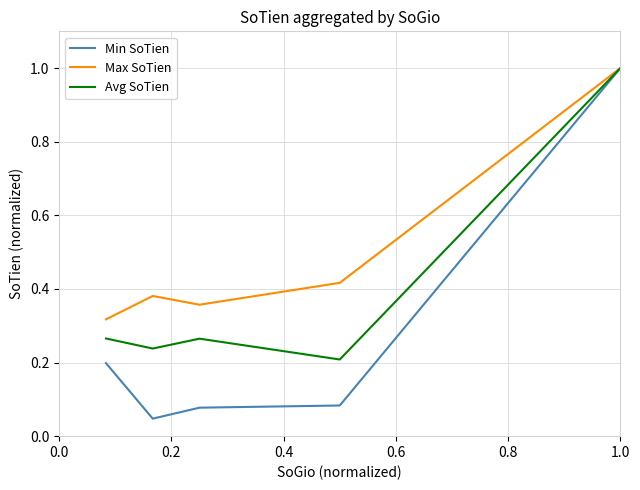

What is the sum of all Avg SoTien values?

2.0